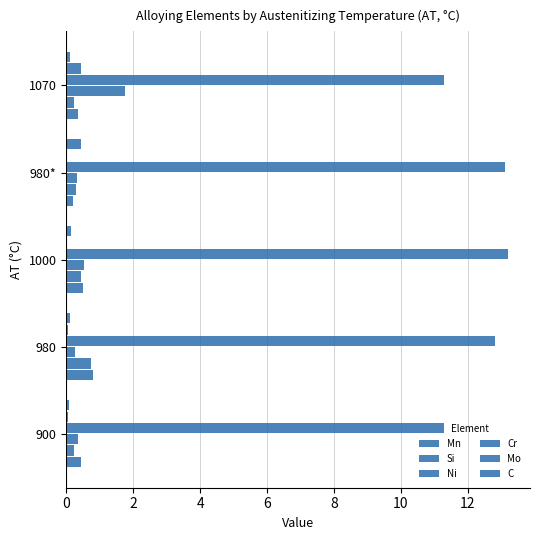

What is the value of the C bar at the 5th from the left?

0.1